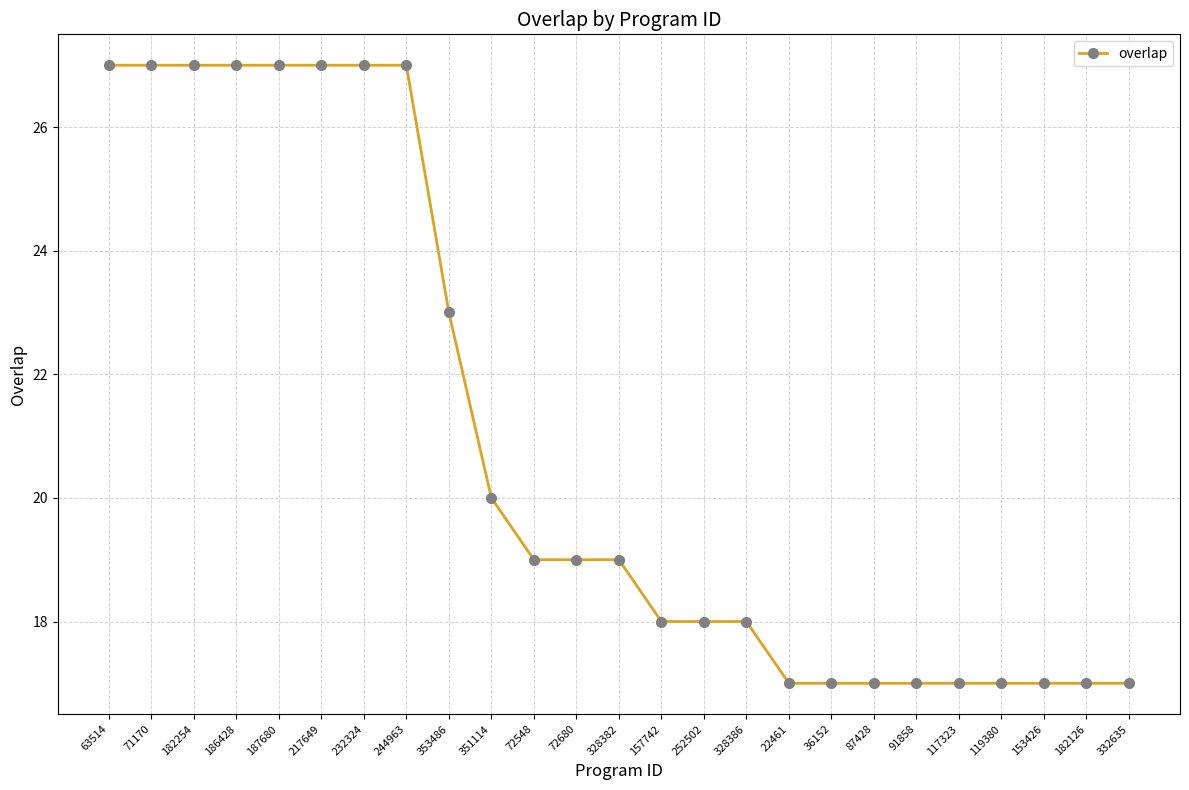

Which has a higher value, 353486 or 217649?

217649